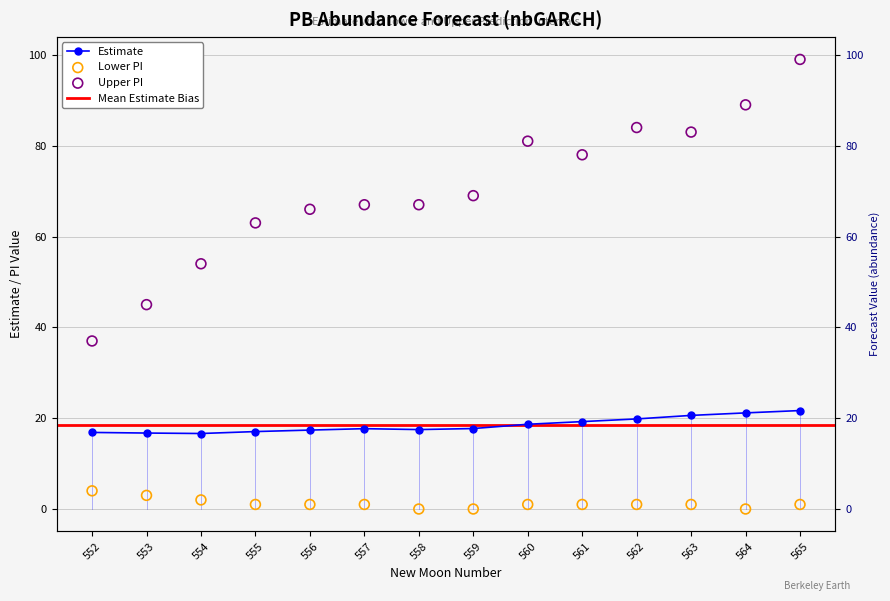

Which series has the largest Y range (max minus min)?

upper_pi